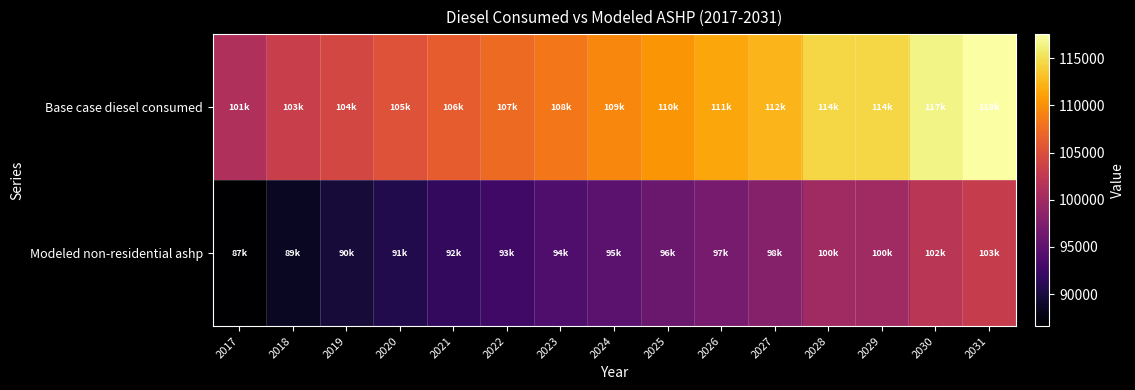

What is the difference between the highest and lowest values at 2018?

14559.9